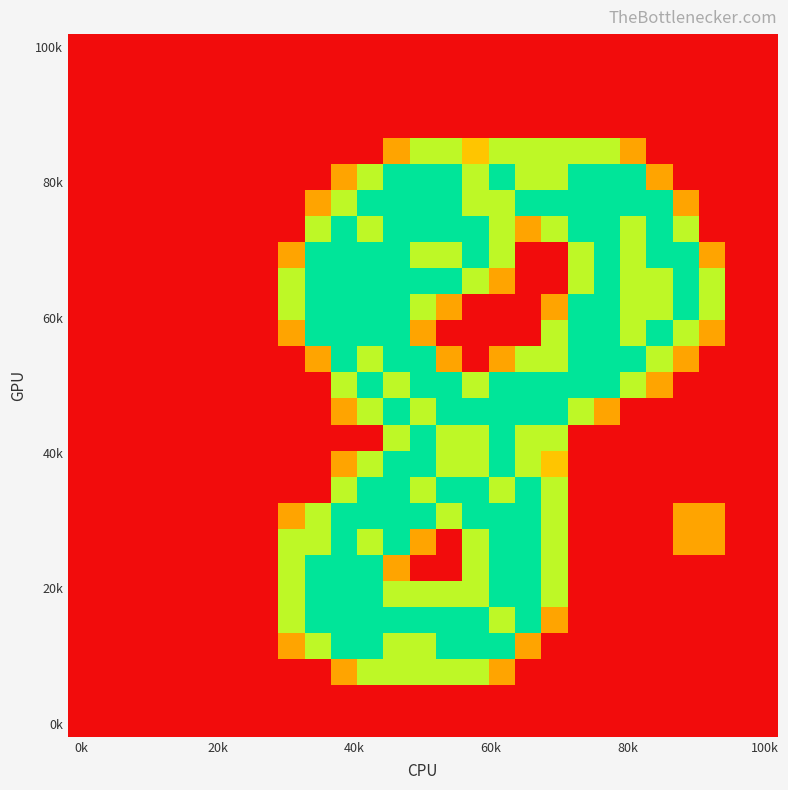

At how many categories does at least one series exceed 0?

17